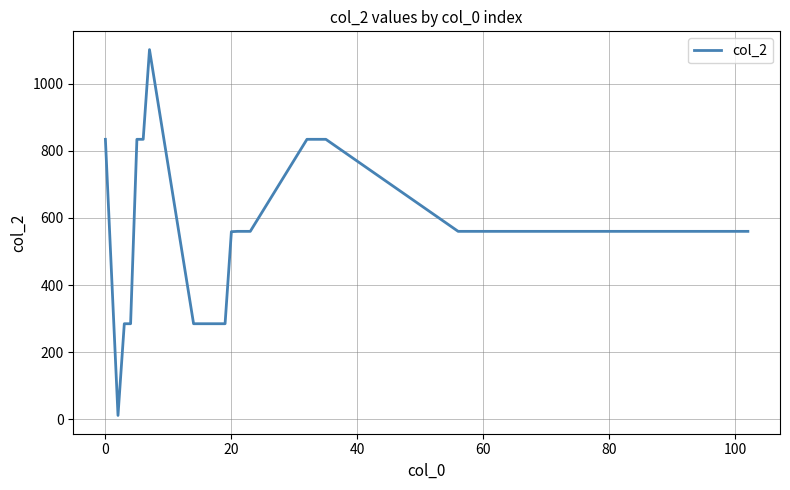

What is the difference between the maximum and minimum values?

1089